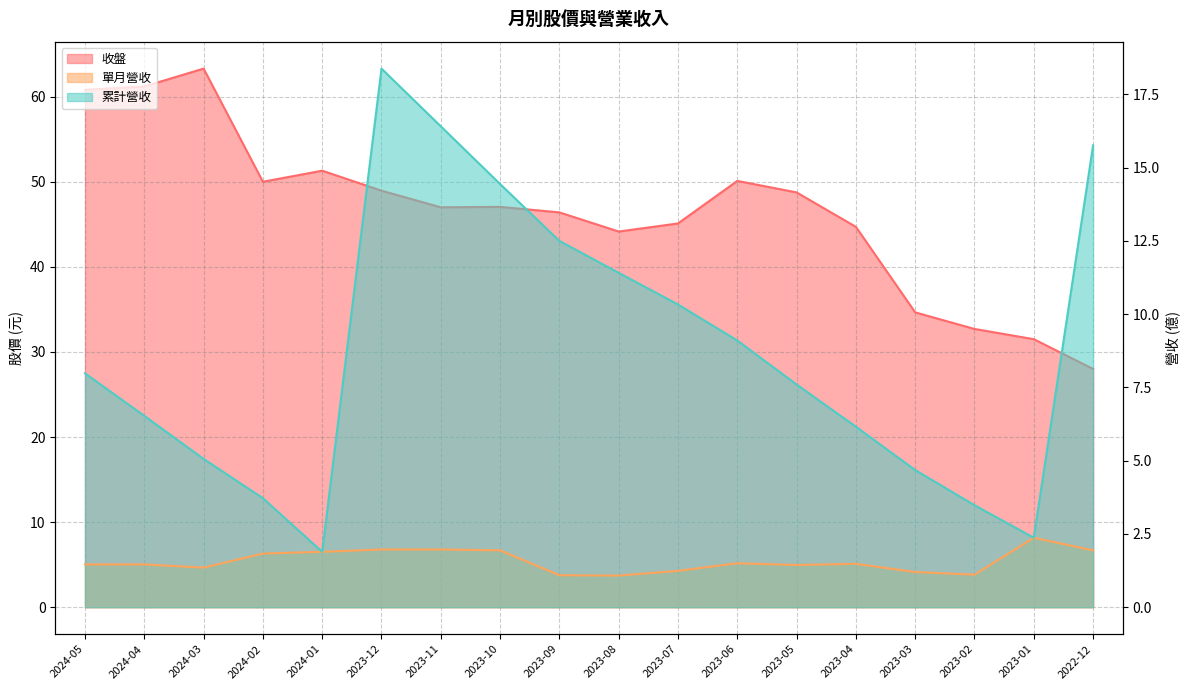

Read the 累計營收 value at 2023-07.

10.3